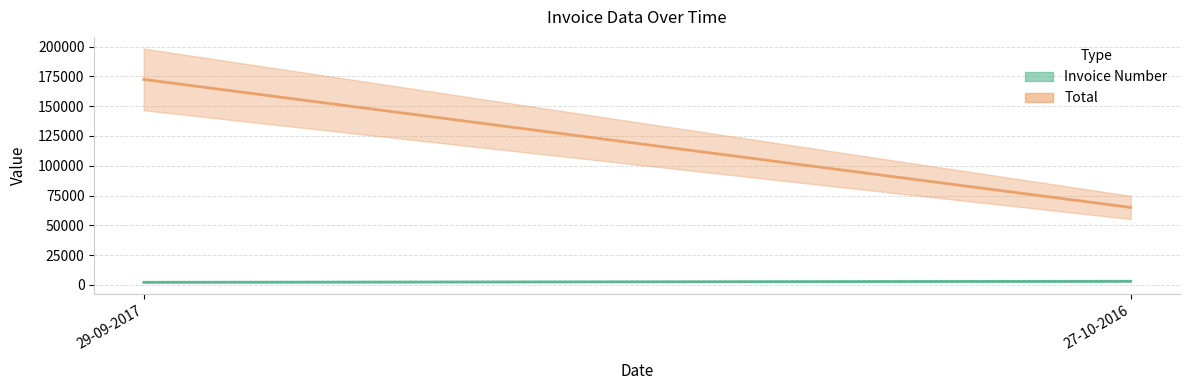

At which category does the chart reach its peak across all series?

29-09-2017